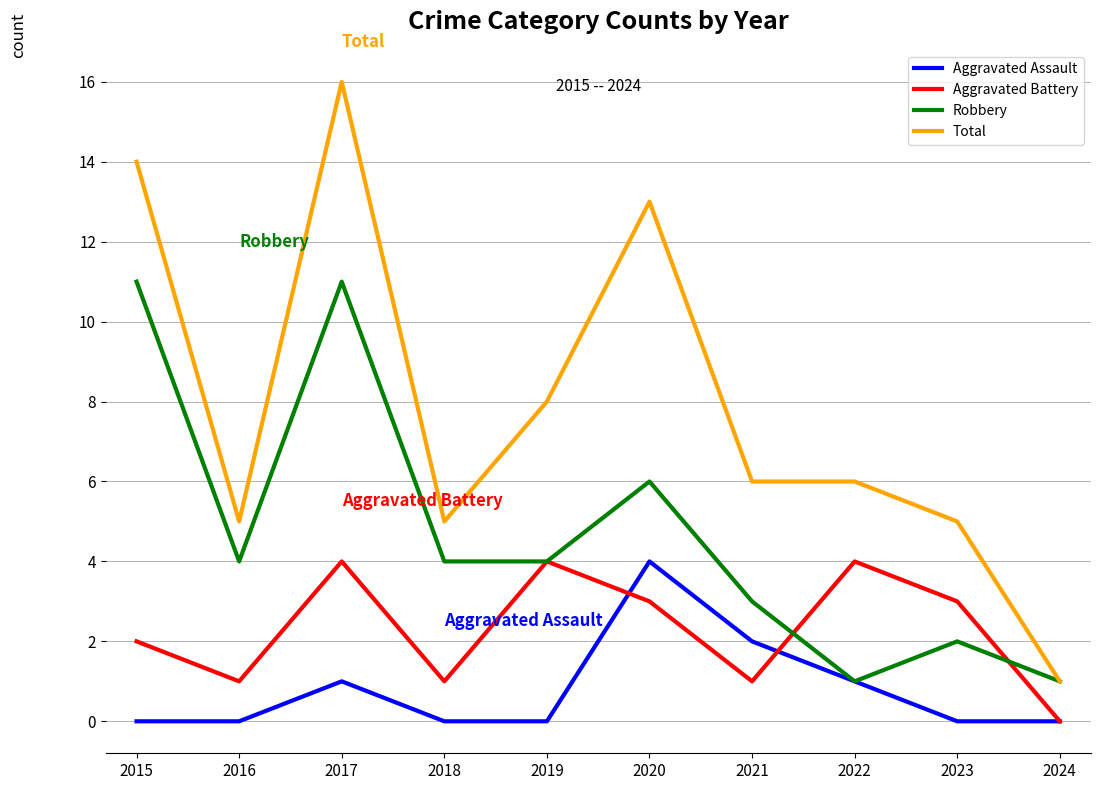

How many series are shown in this chart?

4